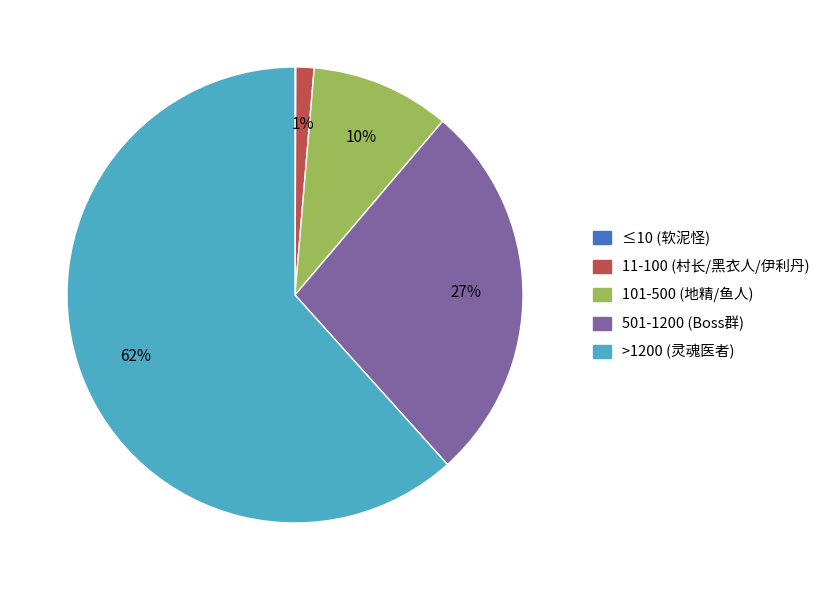

To the nearest percent, what is the average slice percentage?

20%